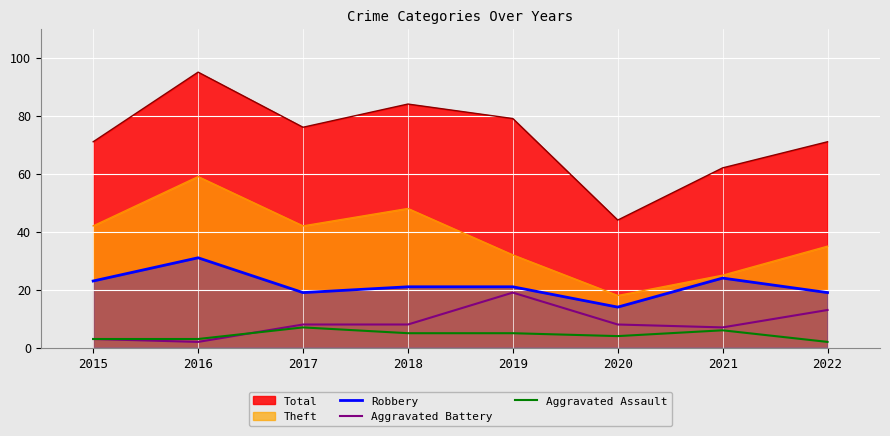

What is the difference between the second highest and second lowest values in the Aggravated Battery series?

10